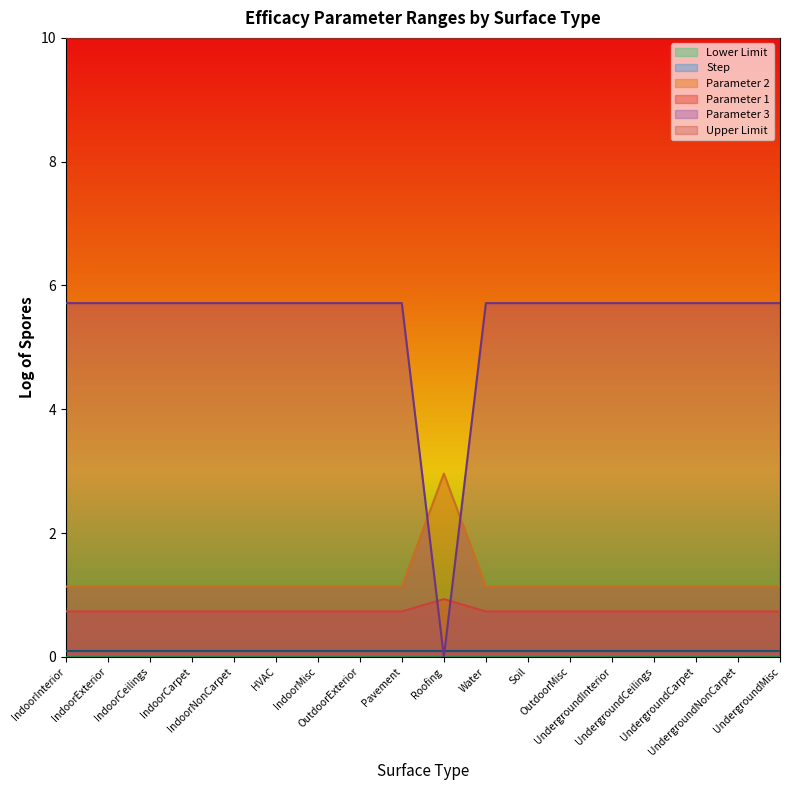

What is the maximum value shown in the chart?

10.0